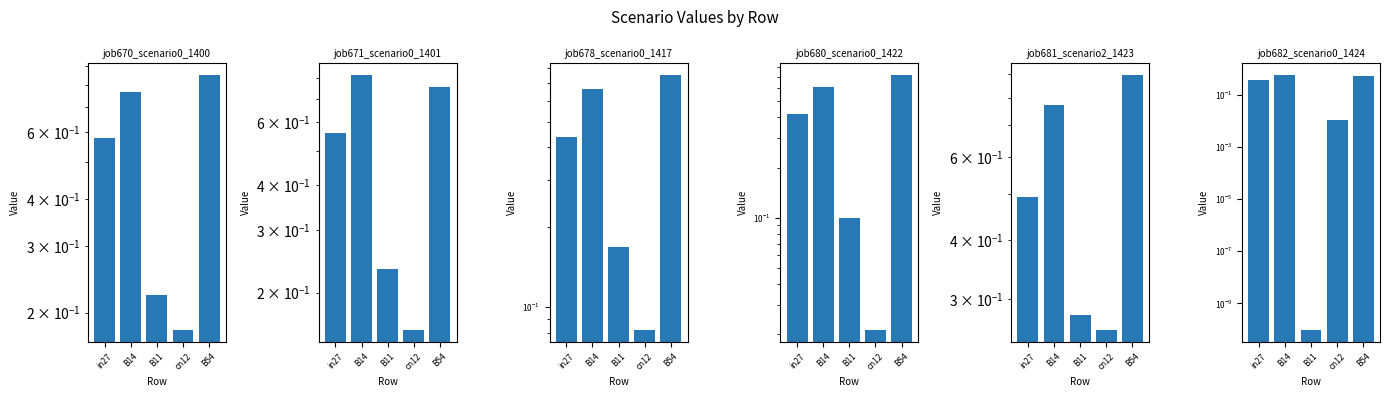

Is the value of job671_scenario0_1401 at B14 greater than the value of job682_scenario0_1424 at cn12?

Yes